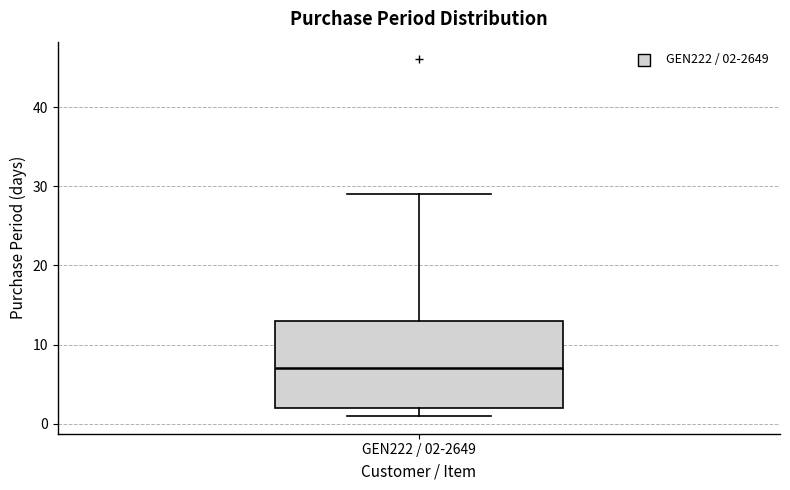

Read this box plot against the y-axis: the position of the median line, the range covered by the box, and the ends of both whiskers. The values are not printed on the chart, so give them approximately, as read against the axis.

median 7, box 2 to 13, whiskers 1 to 29